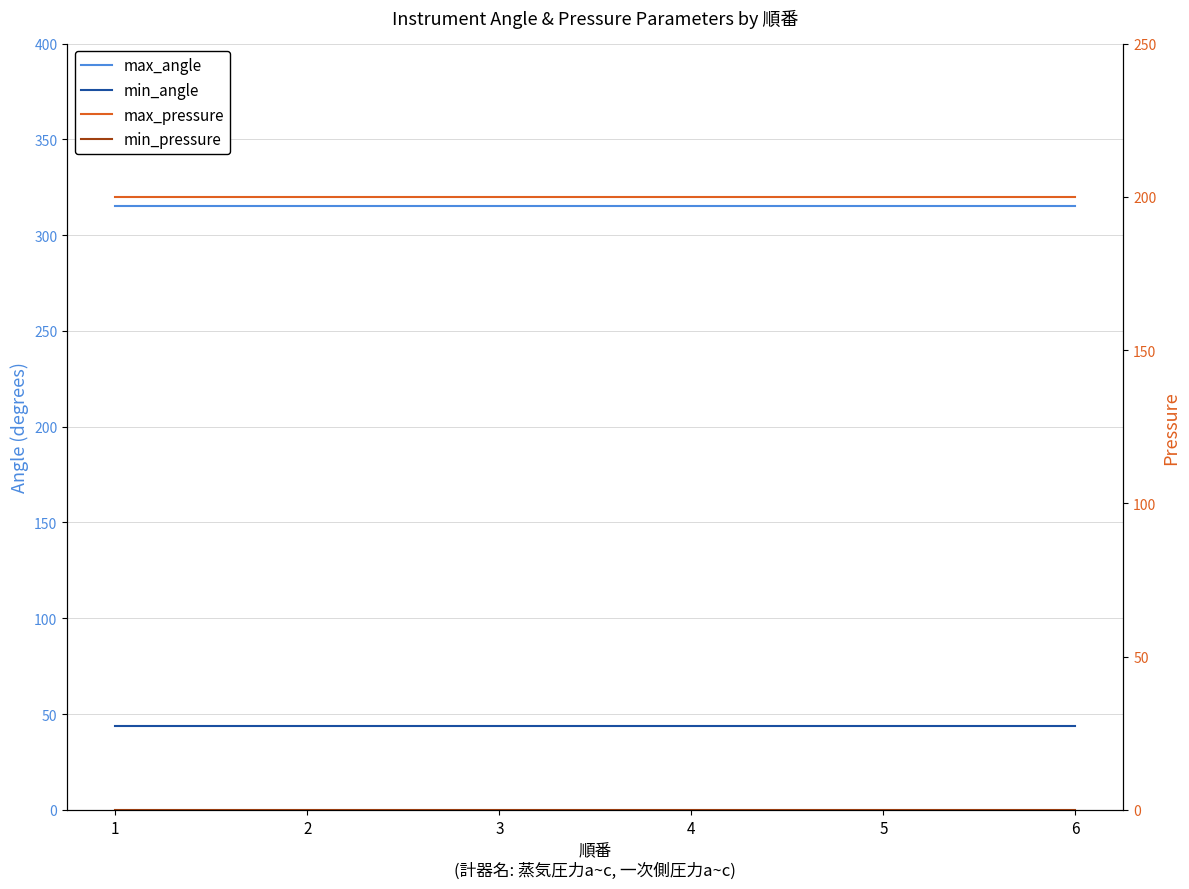

At which label does max_angle reach its peak?

1